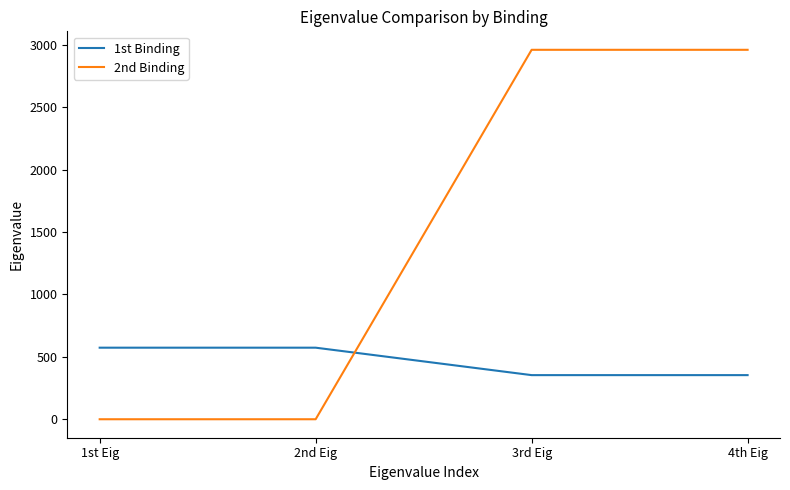

Which series has the largest range (max minus min)?

2nd Binding